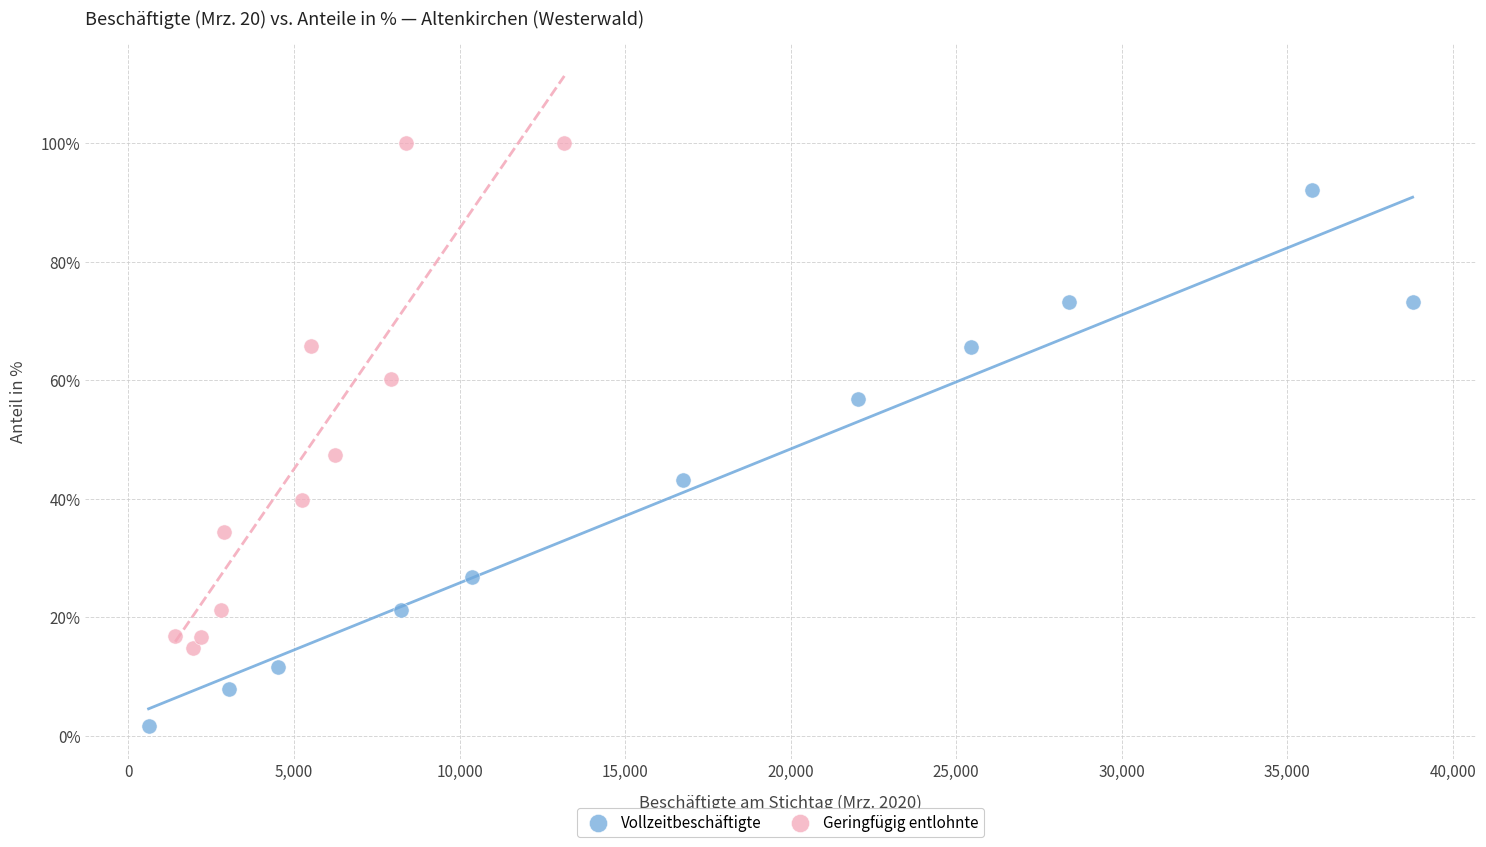

Which series reaches the minimum Y coordinate?

Vollzeitbeschäftigte